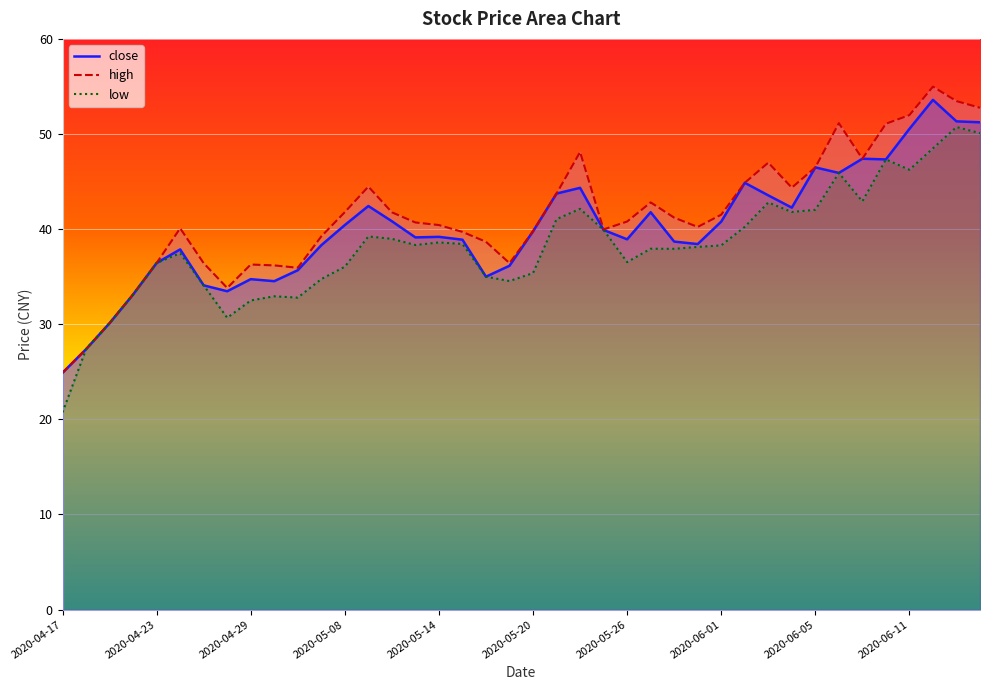

True or false: close has more than 2 interior local peaks.

True